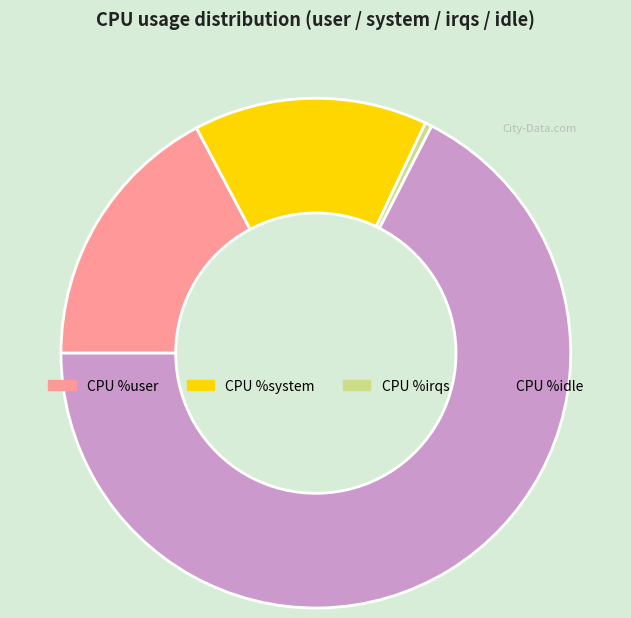

What is the ratio of the value at CPU %user to the value at CPU %idle?

0.3